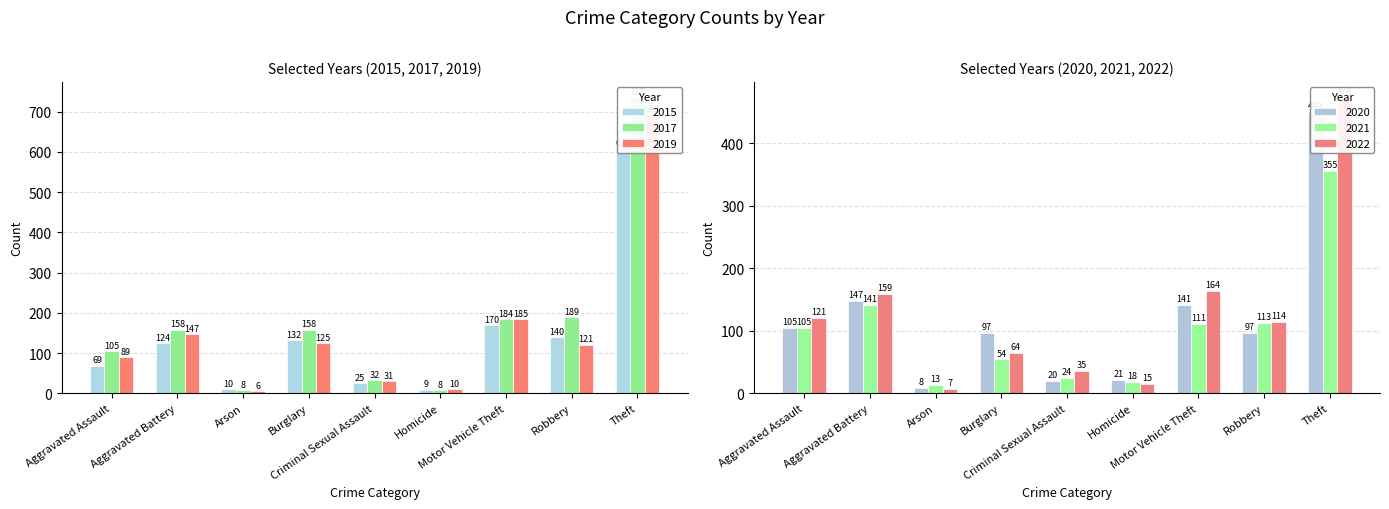

True or false: 2020 has a value of 21 at Aggravated Assault.

False